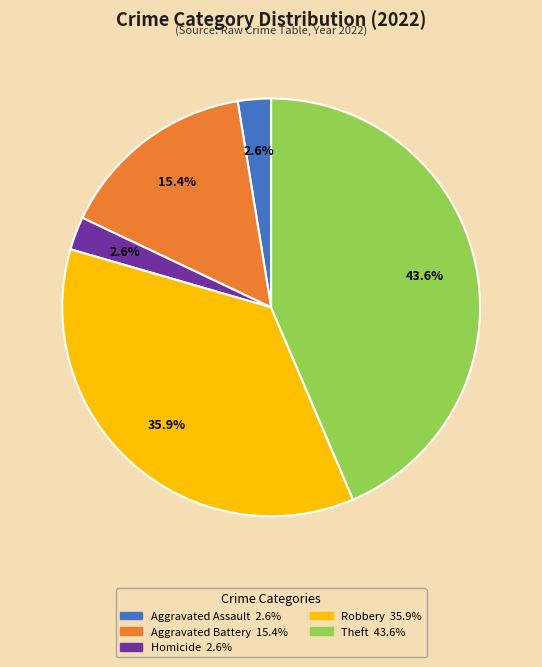

How many segments does this pie chart have?

5